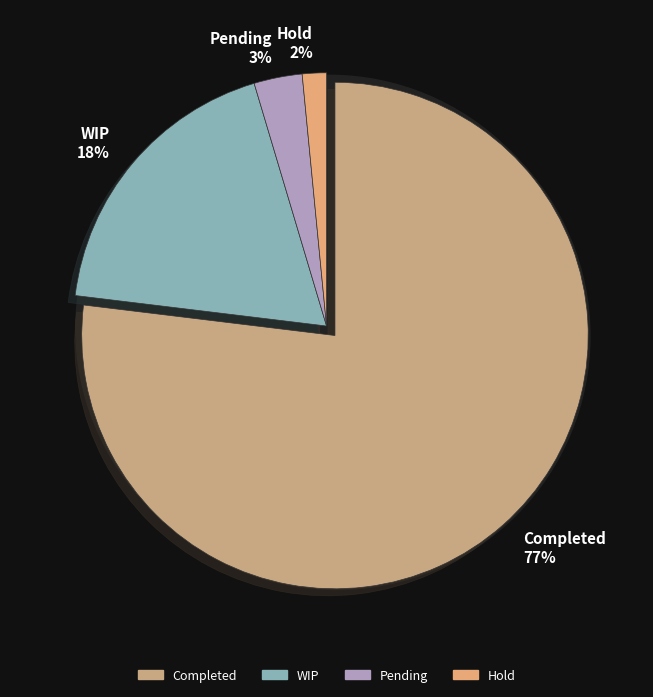

Rank the categories by value from lowest to highest.

Hold, Pending, WIP, Completed